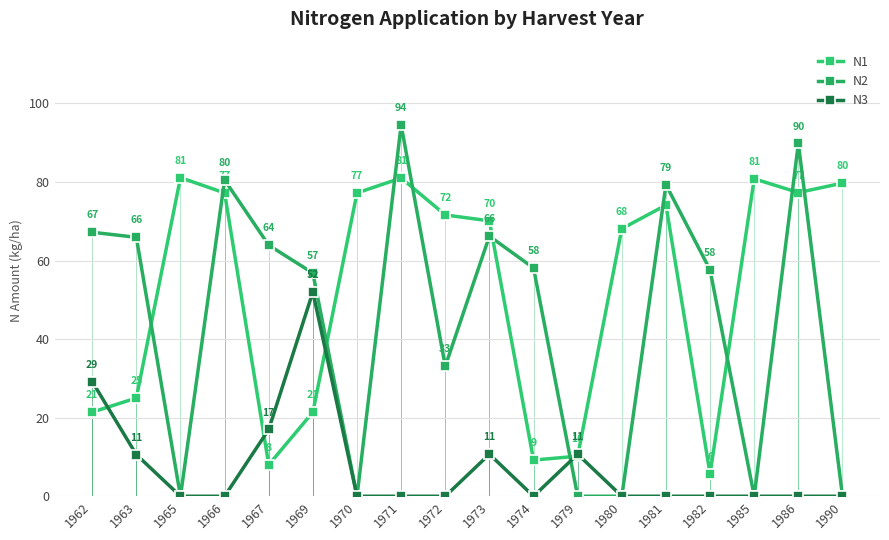

How many data points in N2 are less than 58?

9